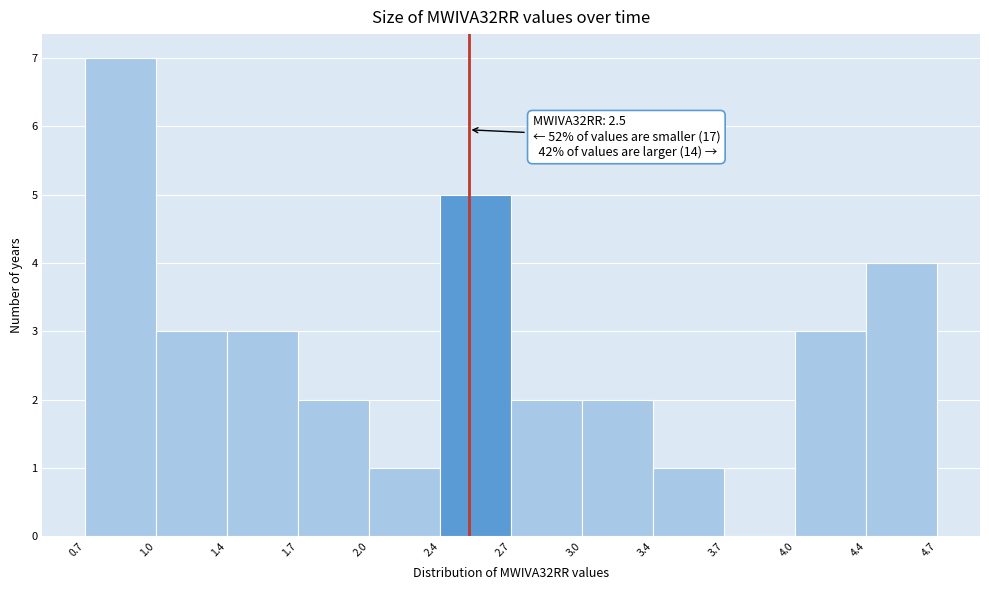

Which range on the x-axis has the tallest bar?

0.7 to 1.0